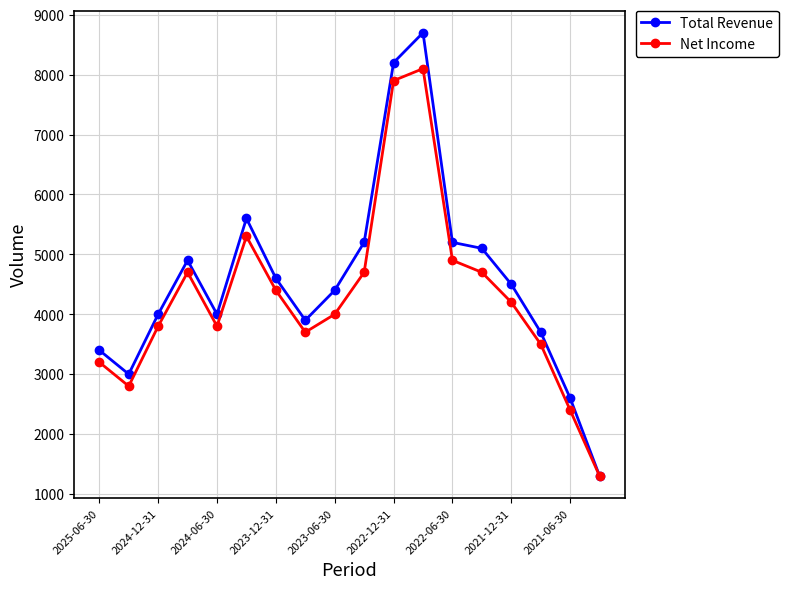

What is the smallest value displayed?

1300